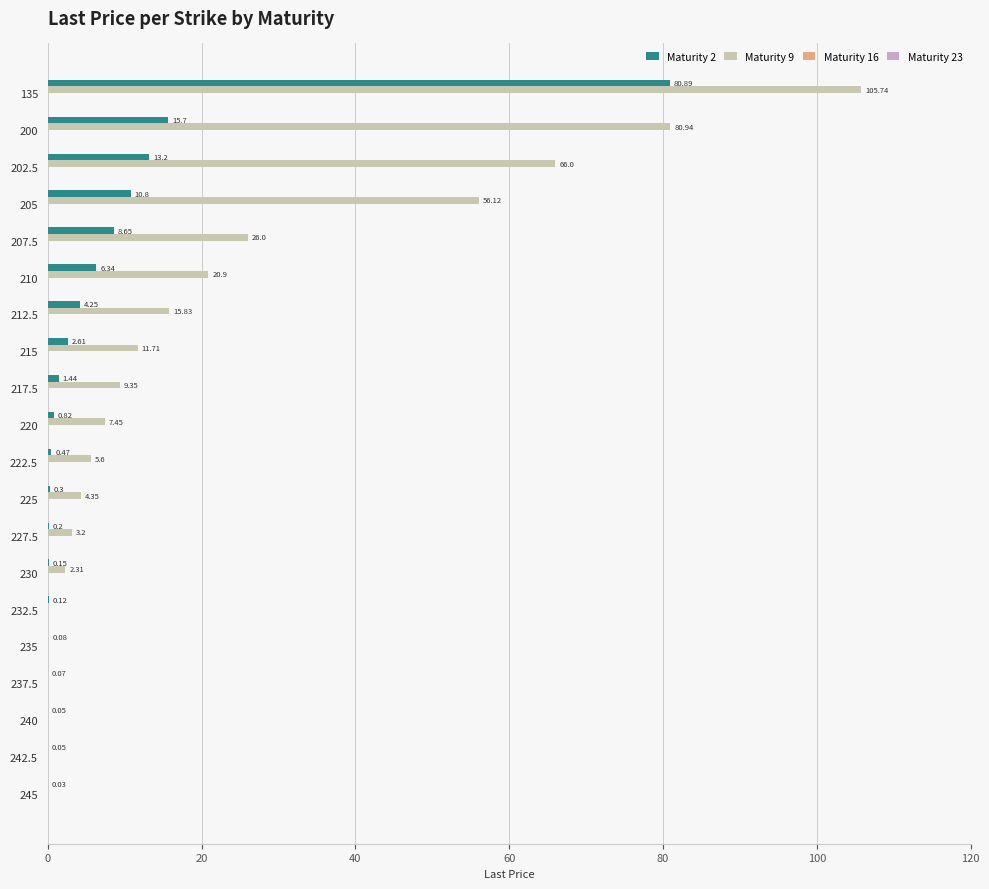

List the series in order of their peak value, lowest first.

Maturity 23, Maturity 16, Maturity 2, Maturity 9